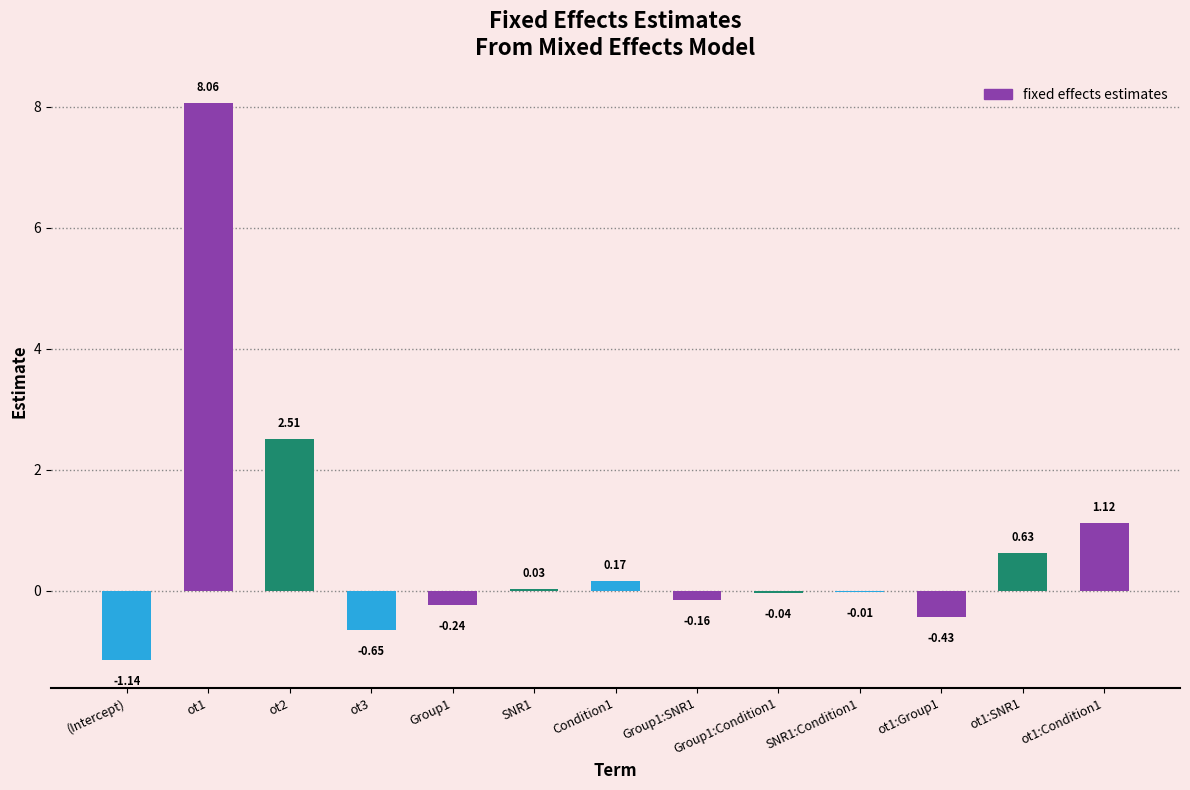

What is the sum of the values at ot1:Condition1 and ot1:Group1?

0.7